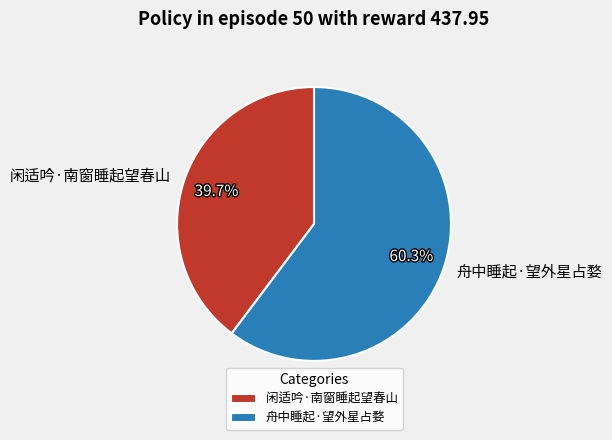

To the nearest percent, what portion does 闲适吟·南窗睡起望春山 represent?

40%